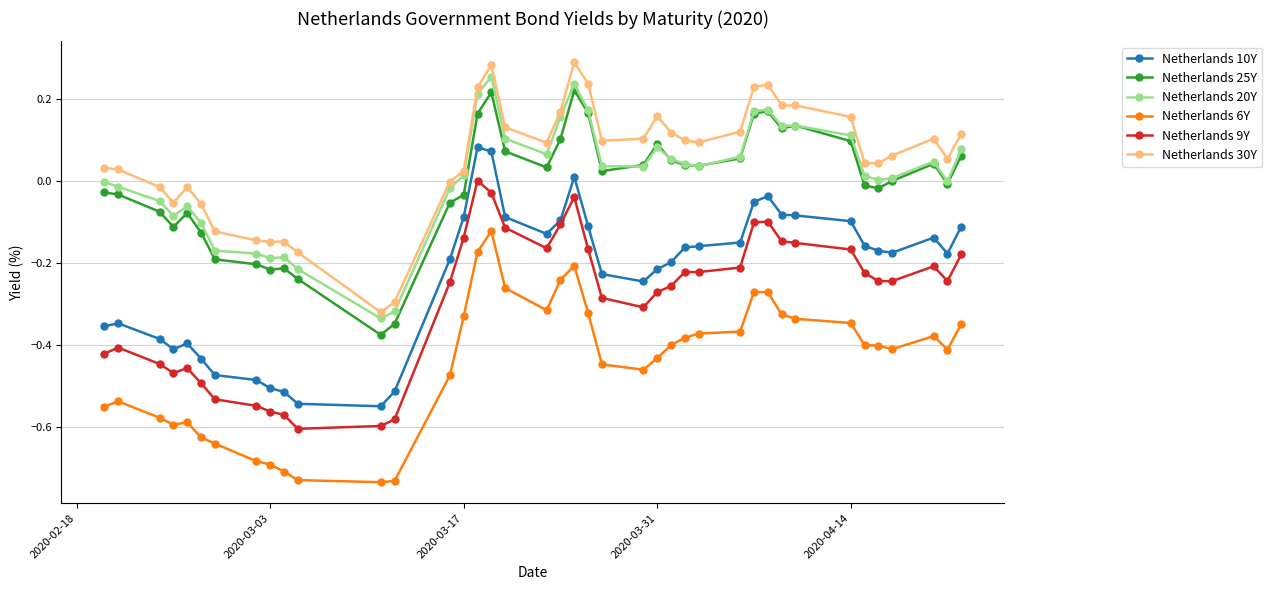

What is the sum of all Netherlands 20Y values?

0.5